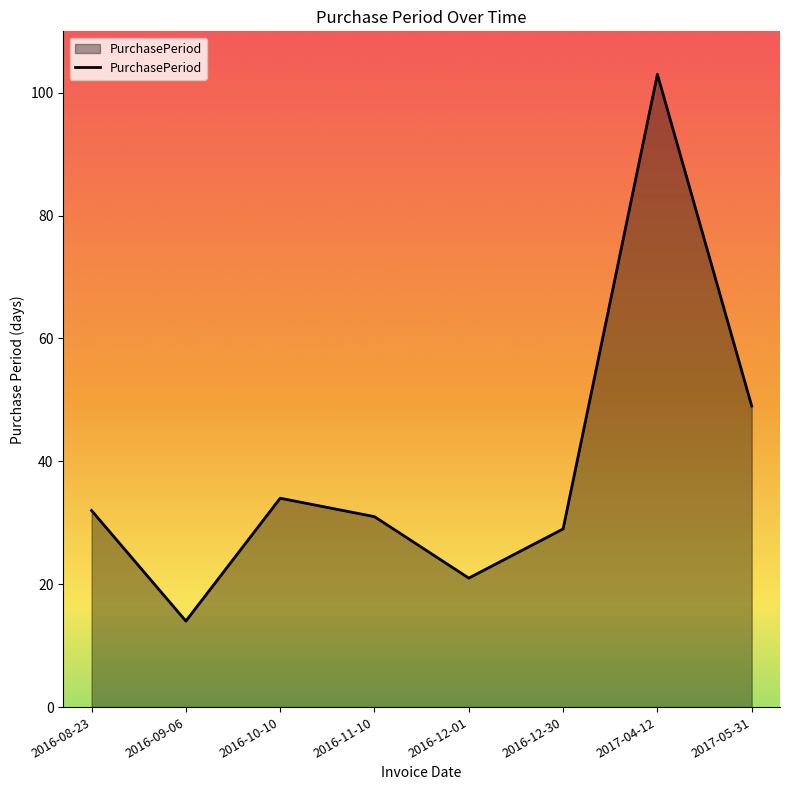

Where is the first local maximum?

2016-10-10